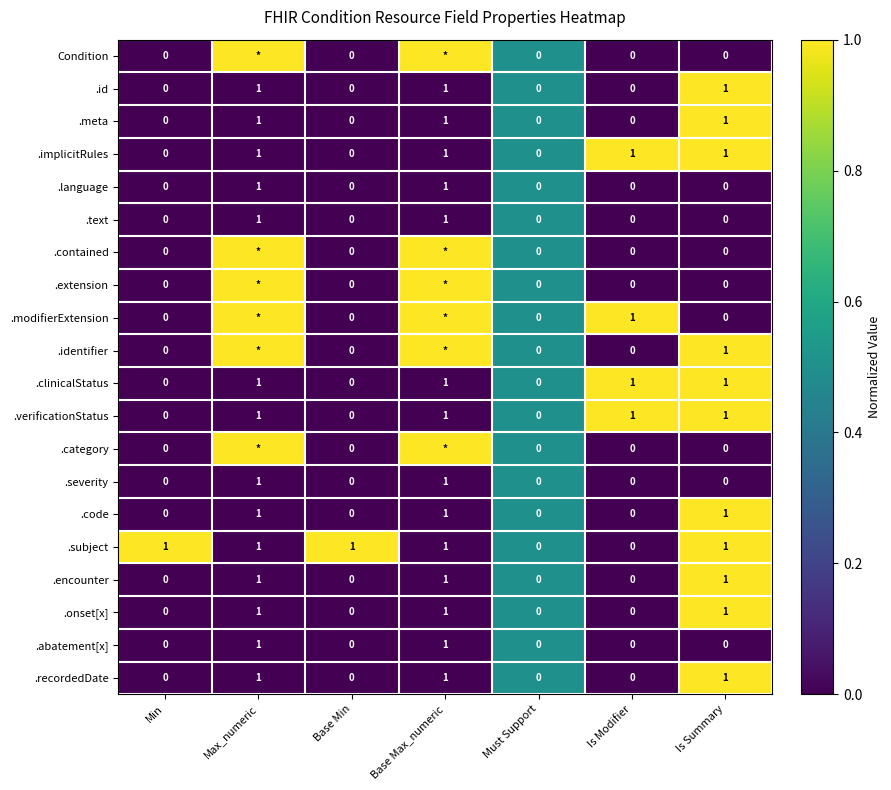

The .recordedDate series shows -0.5 at Max_numeric. True or false?

False